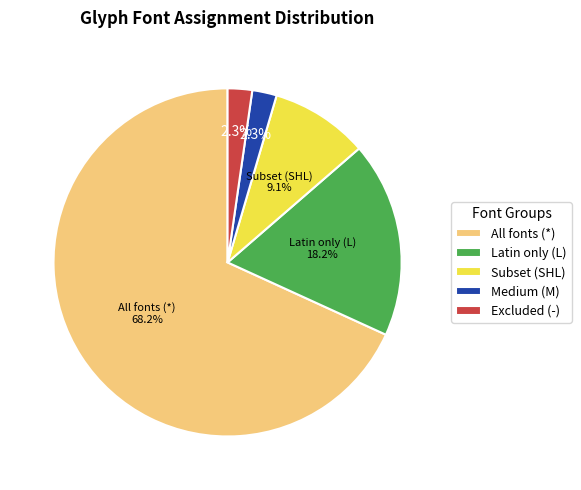

Which slice is the largest?

All fonts (*)